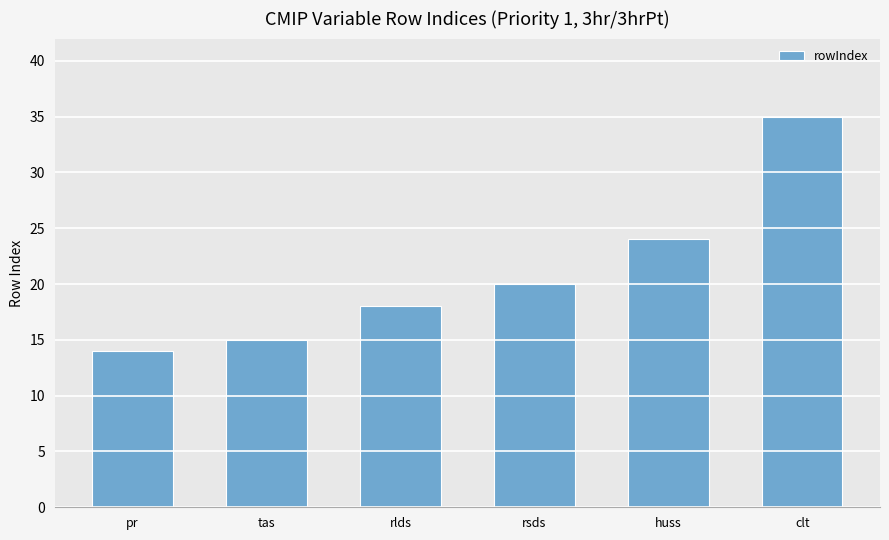

How many data points does each series have?

6